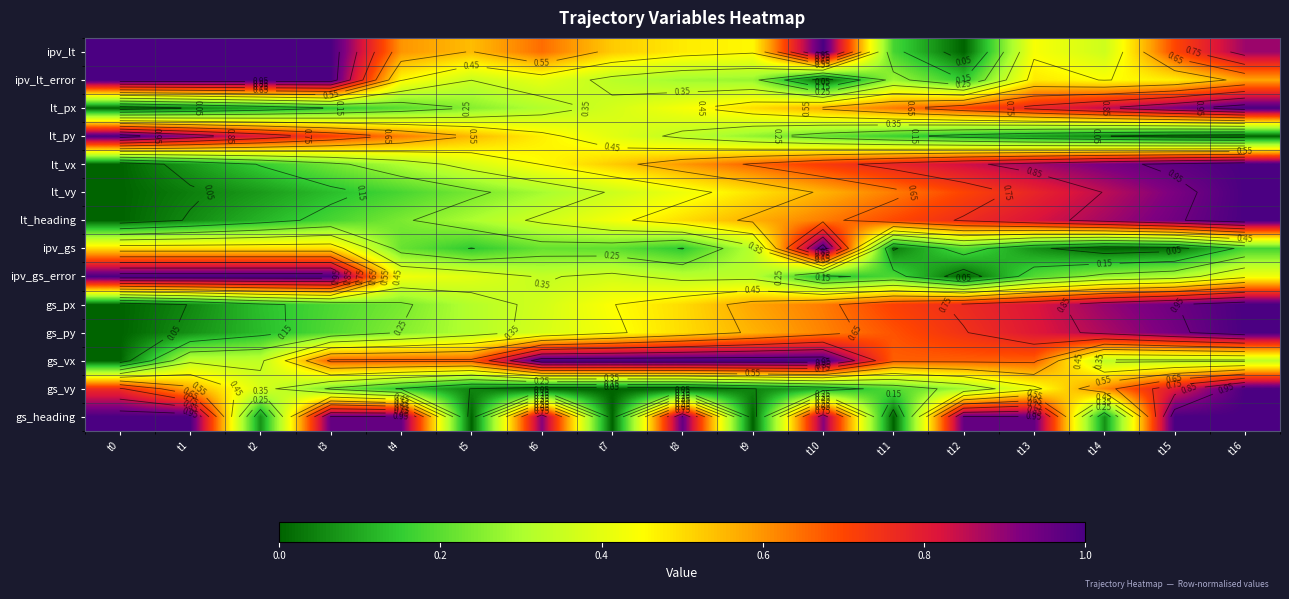

At t2, list the series in order from largest to smallest.

ipv_lt_error, ipv_gs_error, ipv_lt, lt_py, ipv_gs, gs_vy, gs_vx, lt_vx, gs_px, gs_py, lt_heading, lt_px, lt_vy, gs_heading